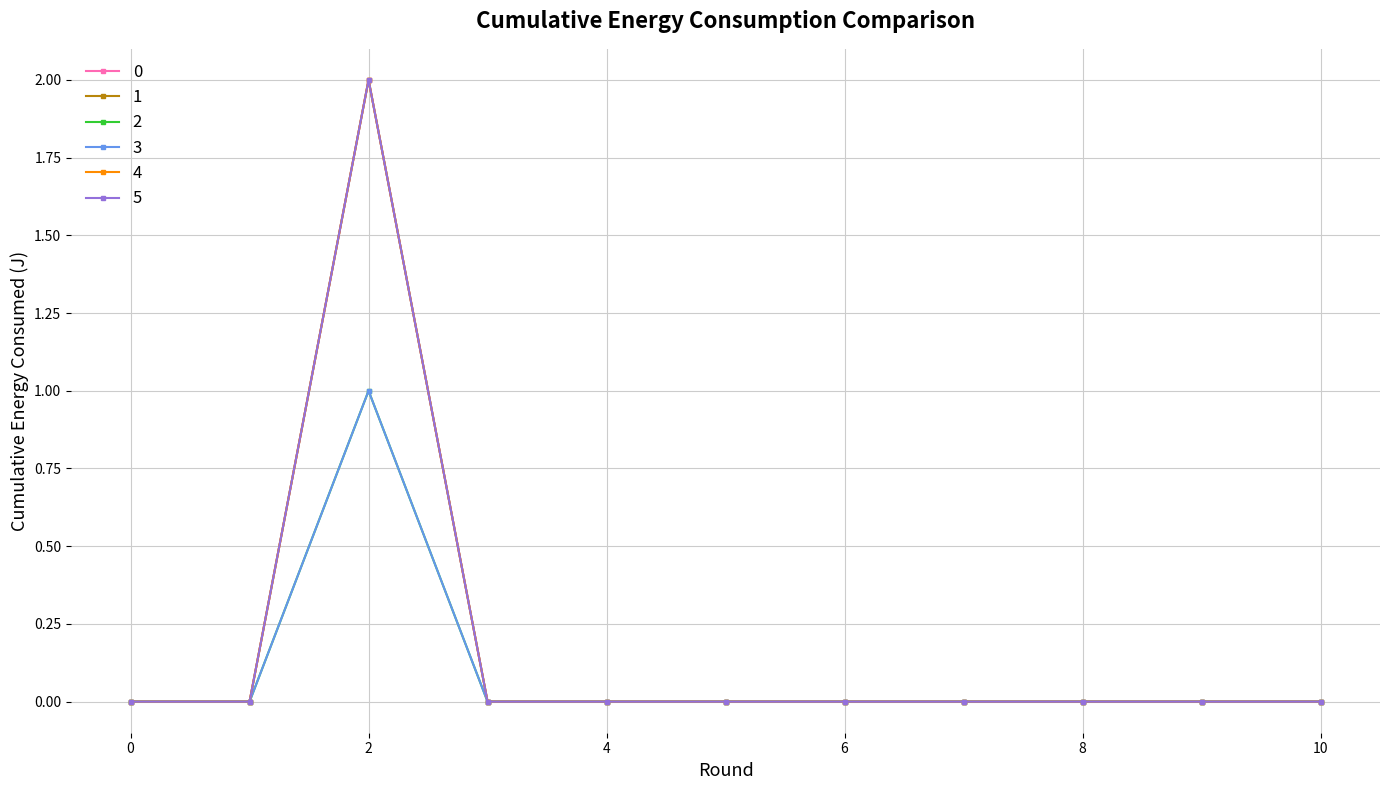

What is the difference between the 3 values at 8 and 2?

1